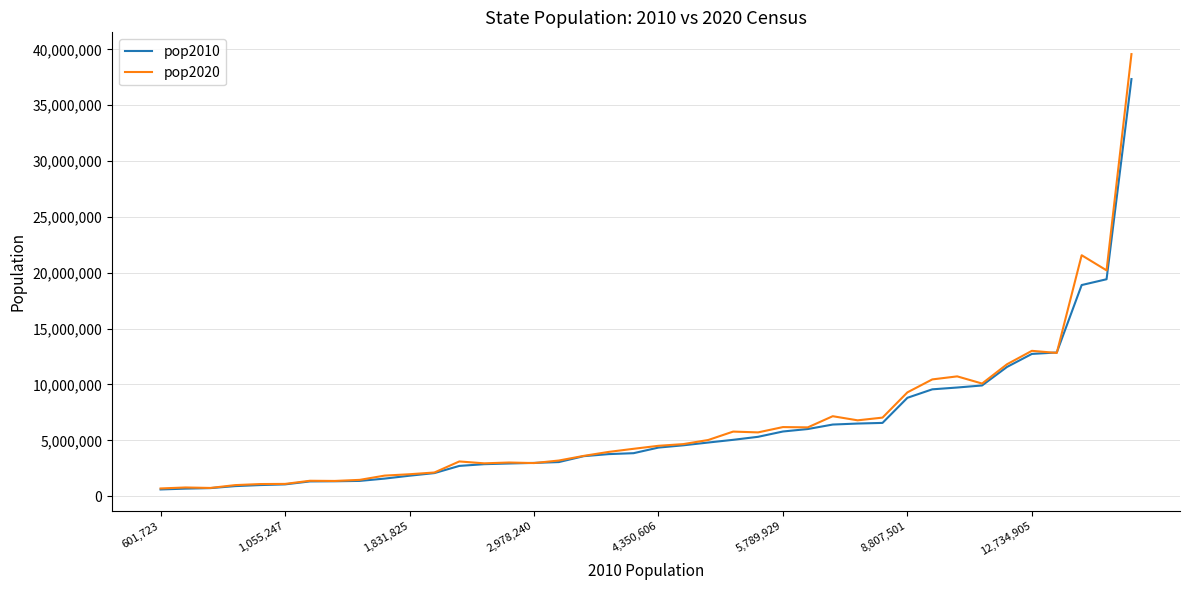

What is the maximum value for pop2020?

39576757